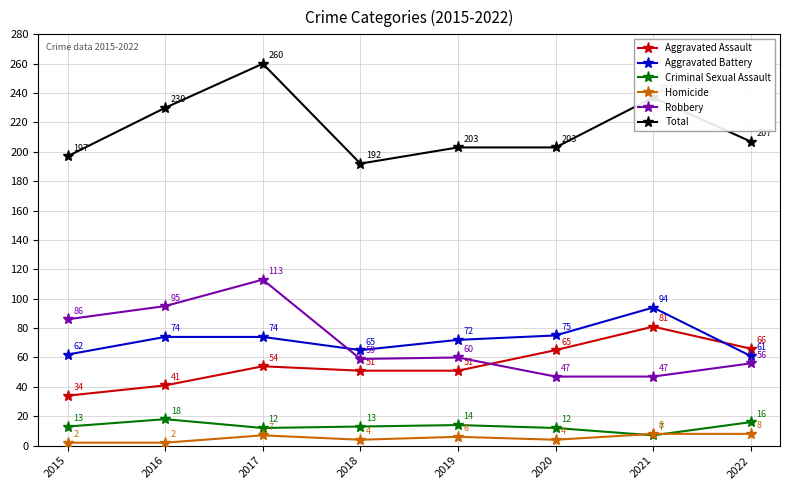

True or false: Robbery and Total intersect in this chart.

False